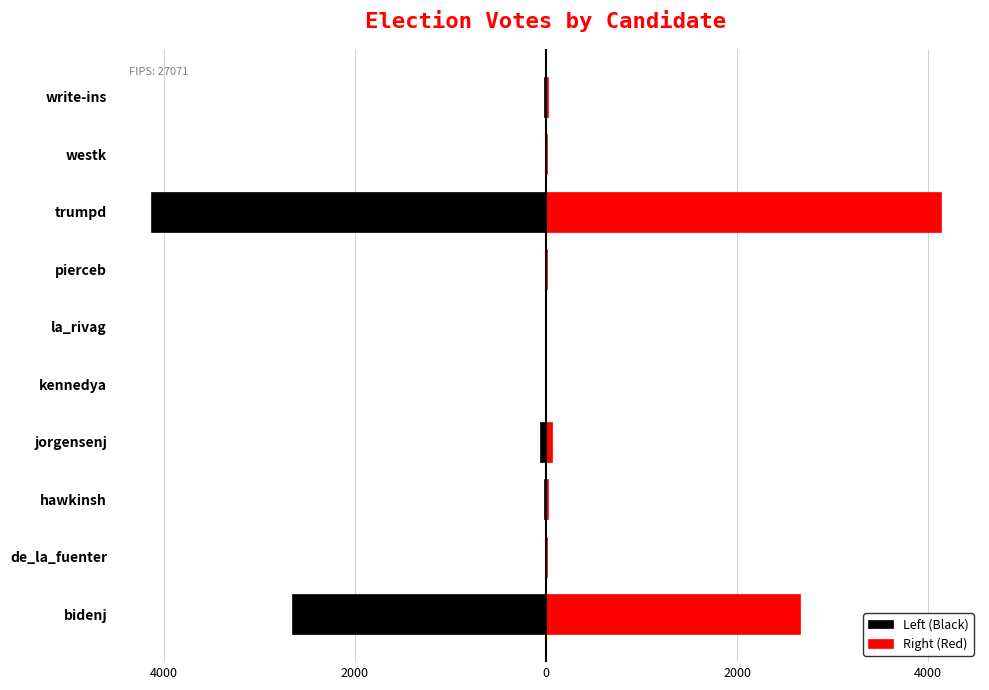

What is the greatest value displayed?

4131